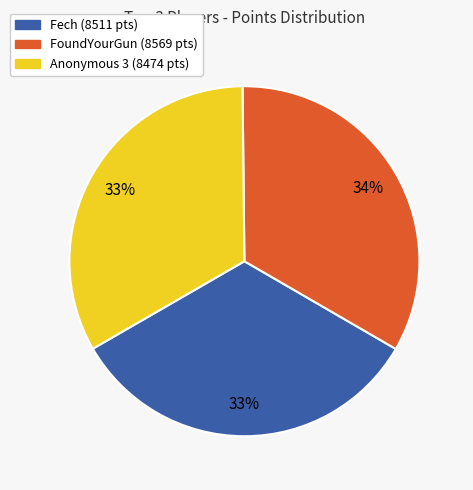

Does any single category account for the majority?

No